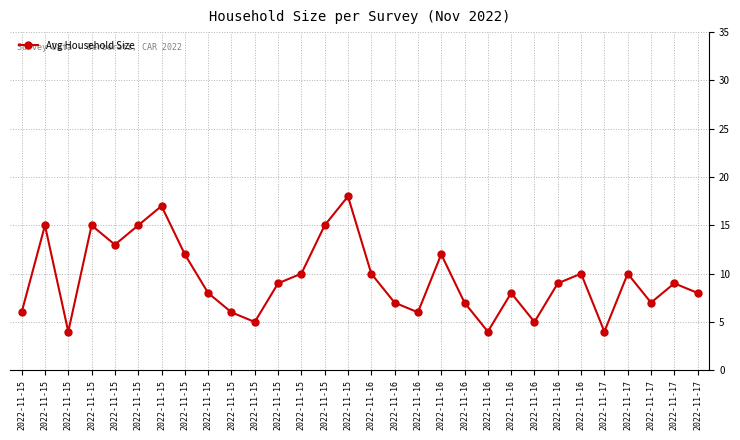

At which category does the data reach its first local valley?

2022-11-15